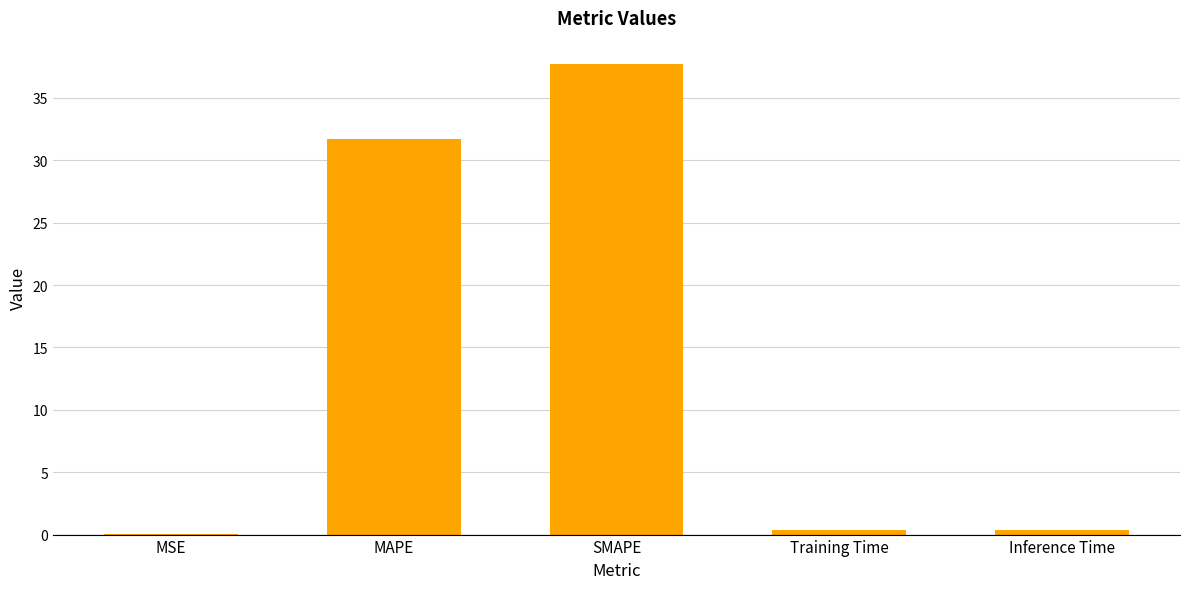

Which has a higher value, SMAPE or MAPE?

SMAPE